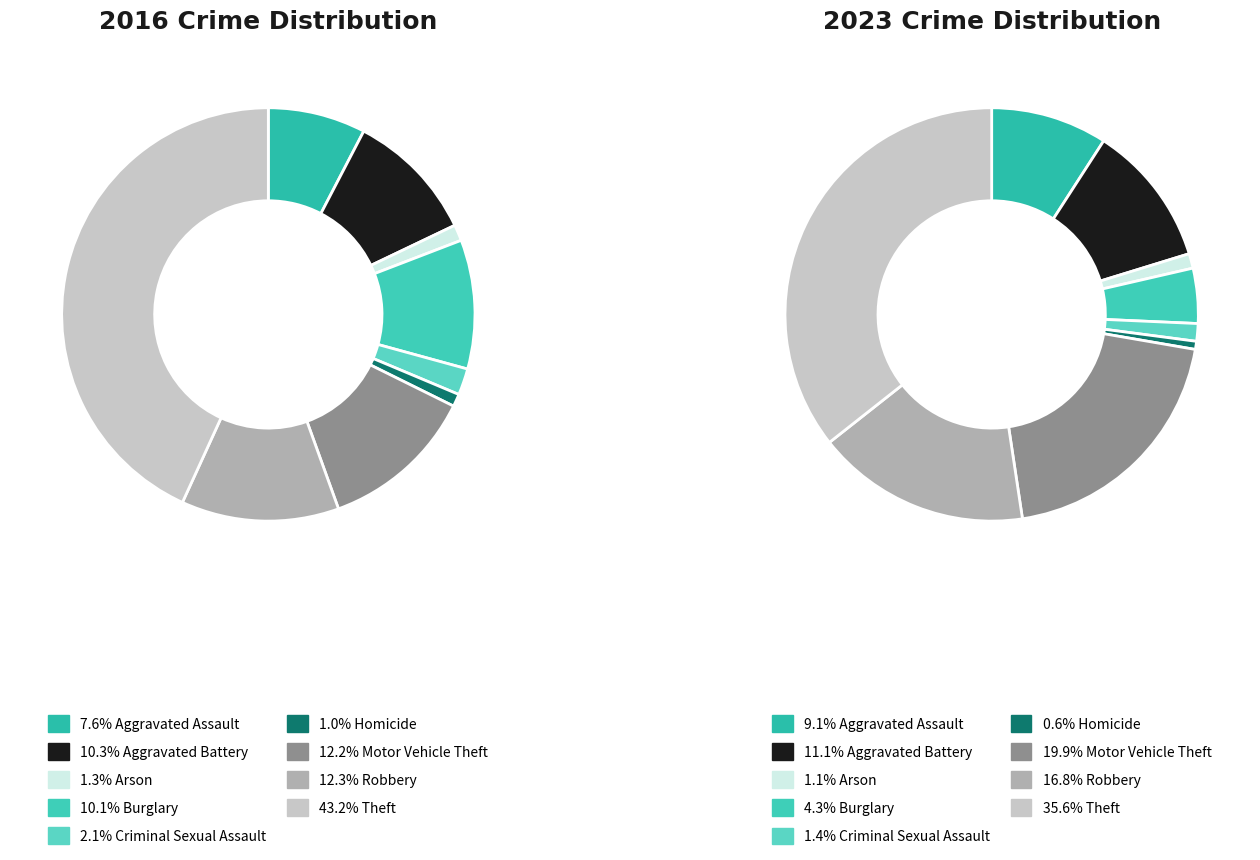

Is 2 the majority of the pie?

No